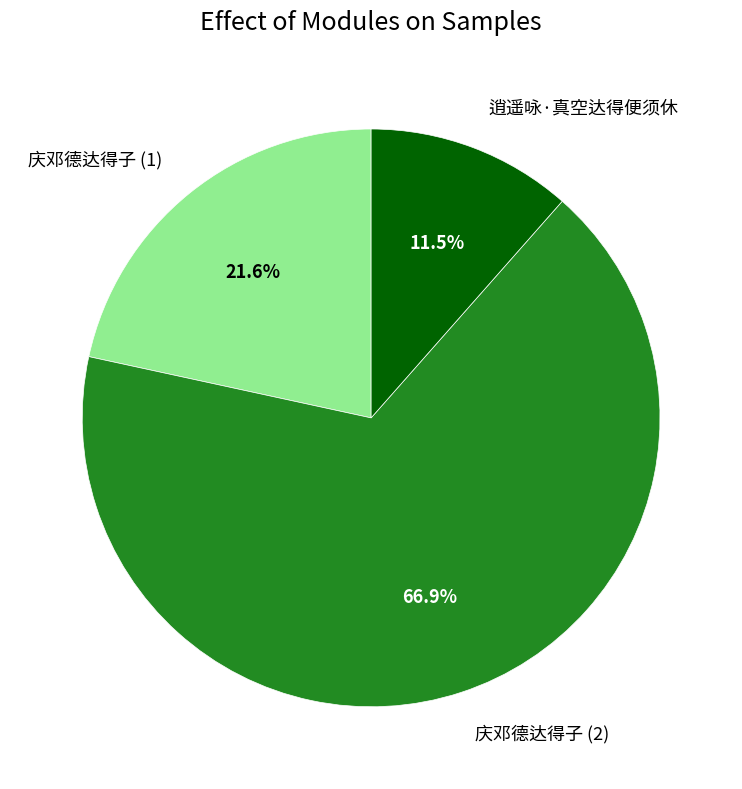

What percentage do 庆邓德达得子 (1) and 逍遥咏·真空达得便须休 together represent?

33.1%